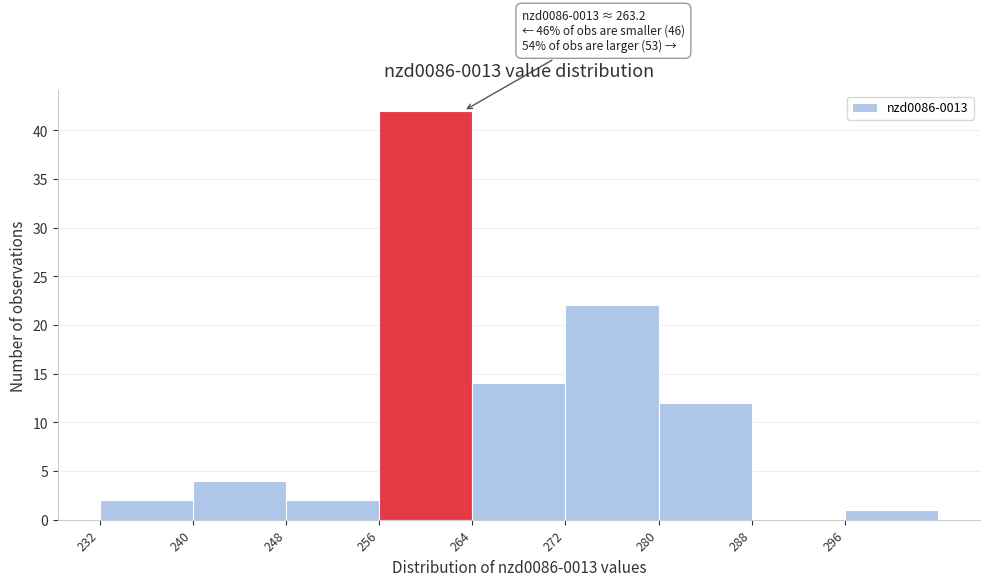

Over which range of the x-axis is the bar tallest?

256 to 264